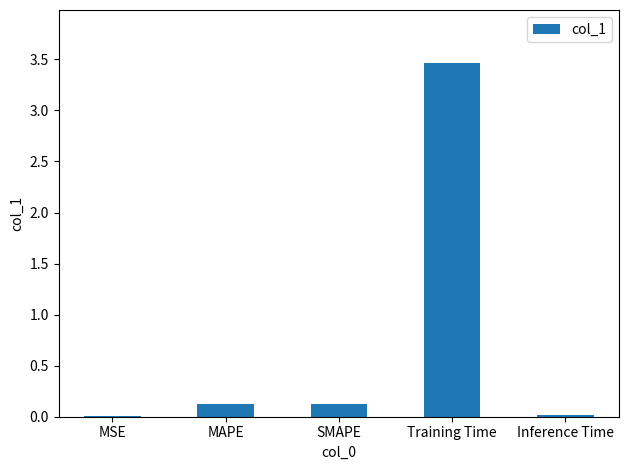

What is the maximum value shown in the chart?

3.5